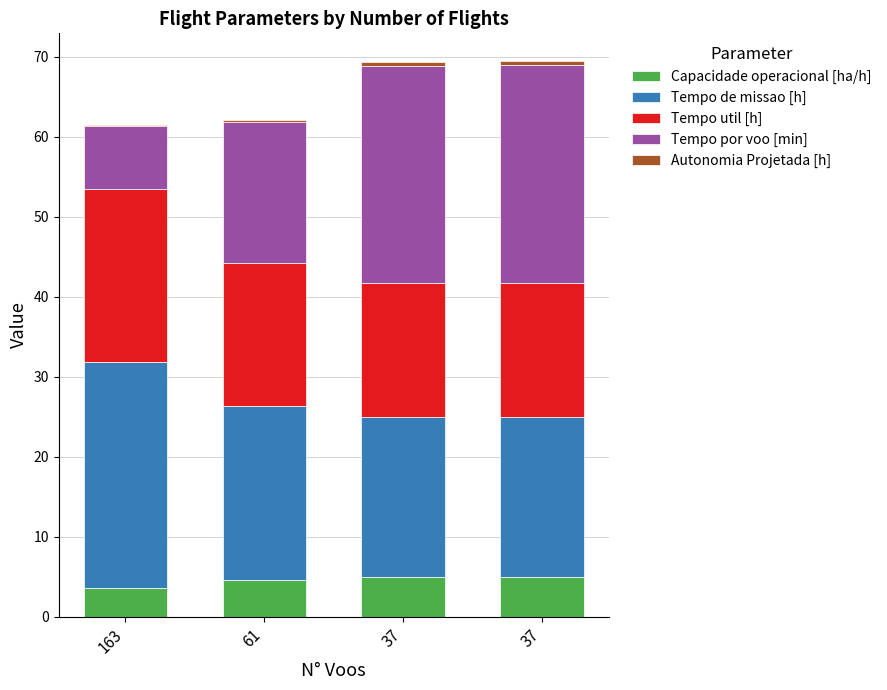

Count the number of categories in the chart.

4